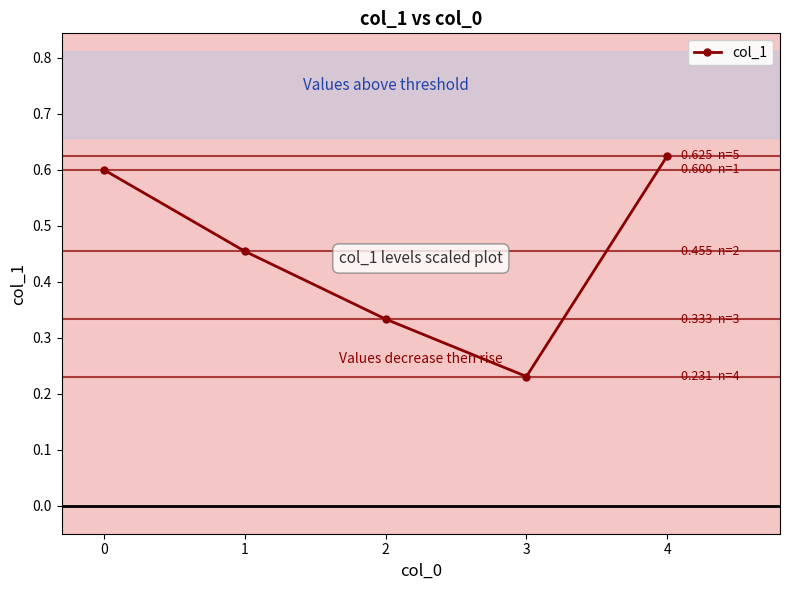

What is the sum of the values at 4 and 3?

0.9